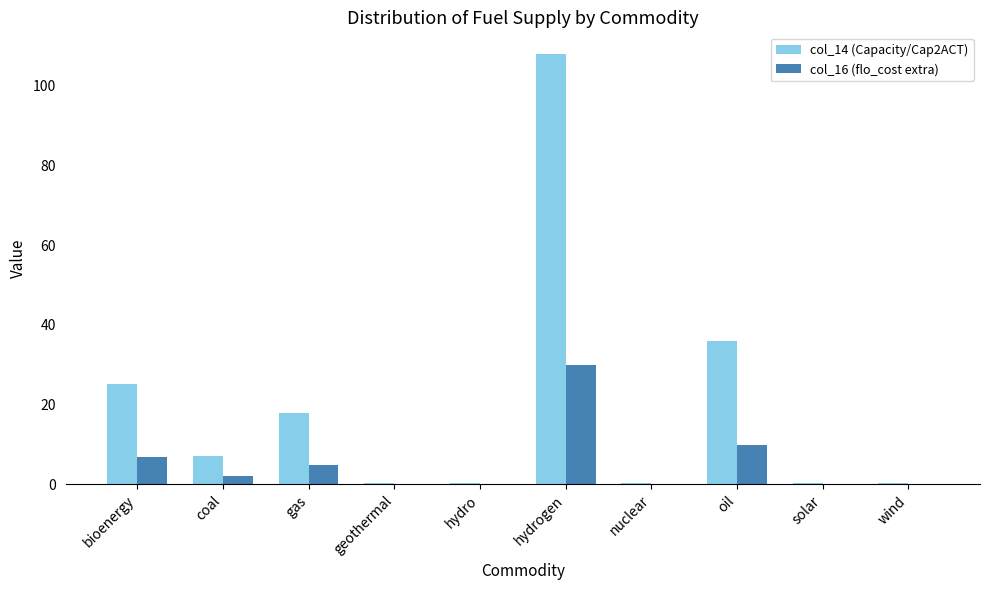

What is the maximum value for col_14 (Capacity/Cap2ACT)?

108.0